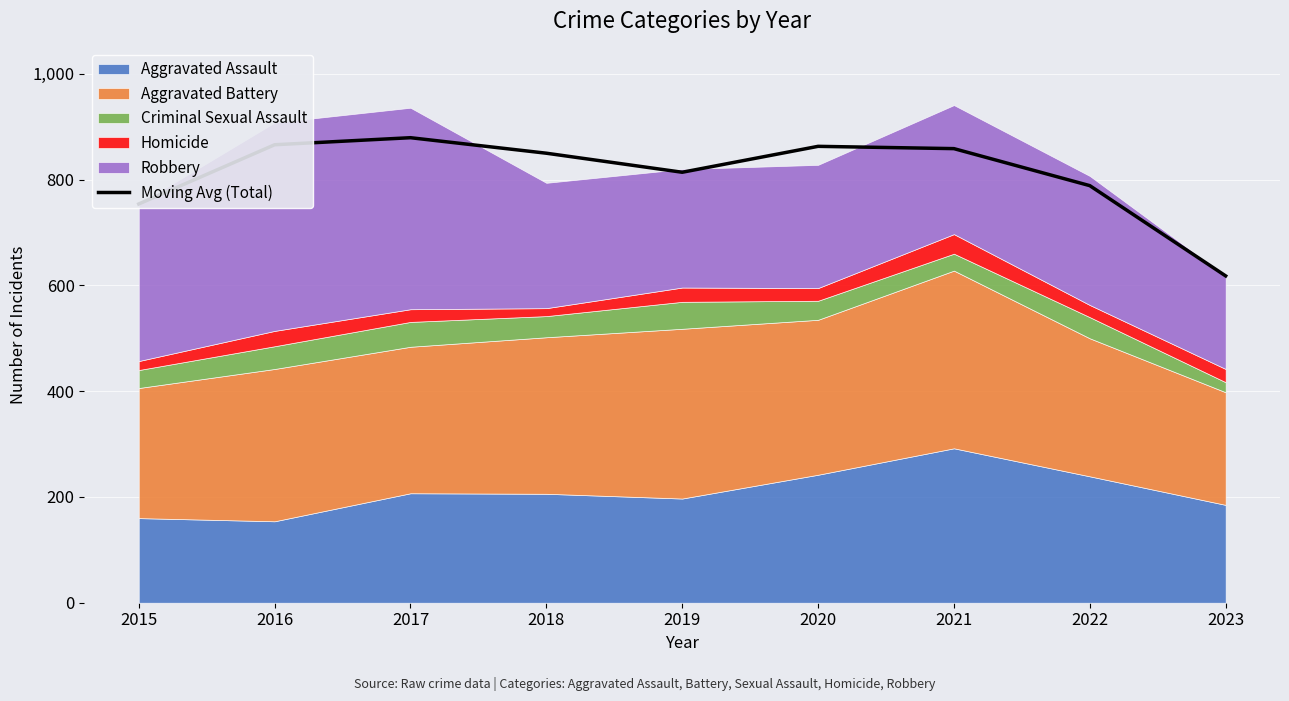

Reading left to right, transcribe all the data shown in this chart.

2015=754.0	2016=866.0	2017=879.3	2018=850.0	2019=814.0	2020=863.0	2021=858.7	2022=788.7	2023=618.0